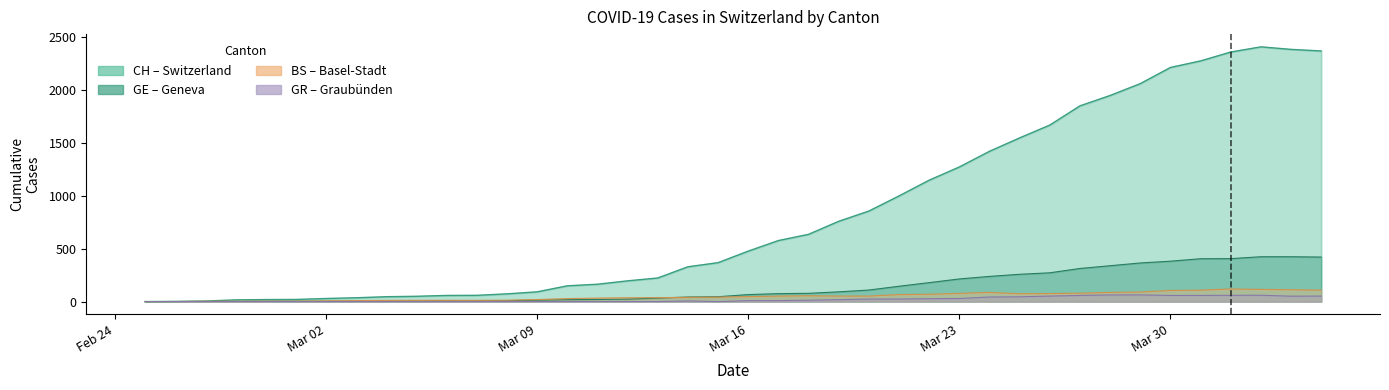

Between 2020-03-09 and 2020-03-25, which series saw the biggest shift?

CH